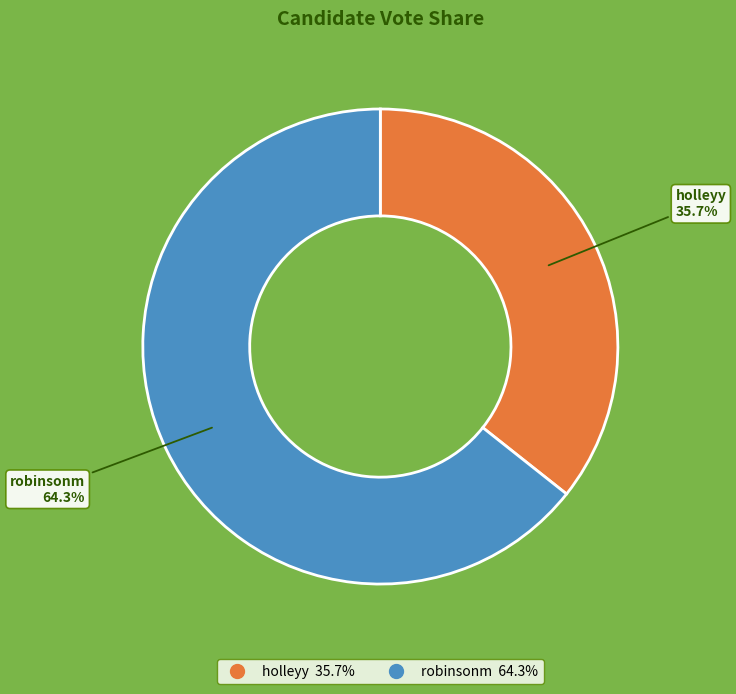

Which category has the biggest portion of the pie?

robinsonm